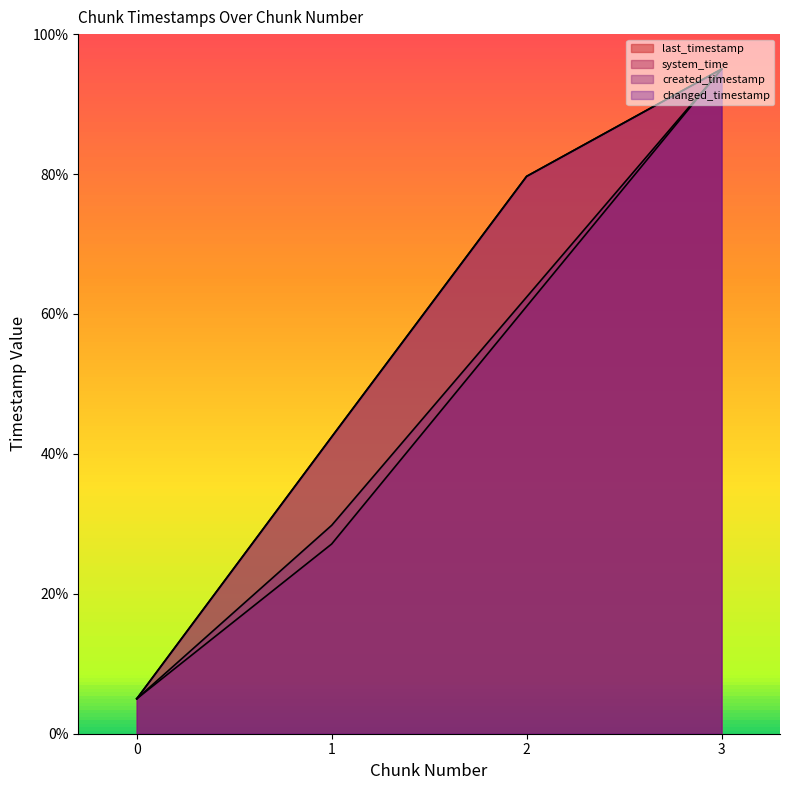

What is the average value of the system_time series?

47.1